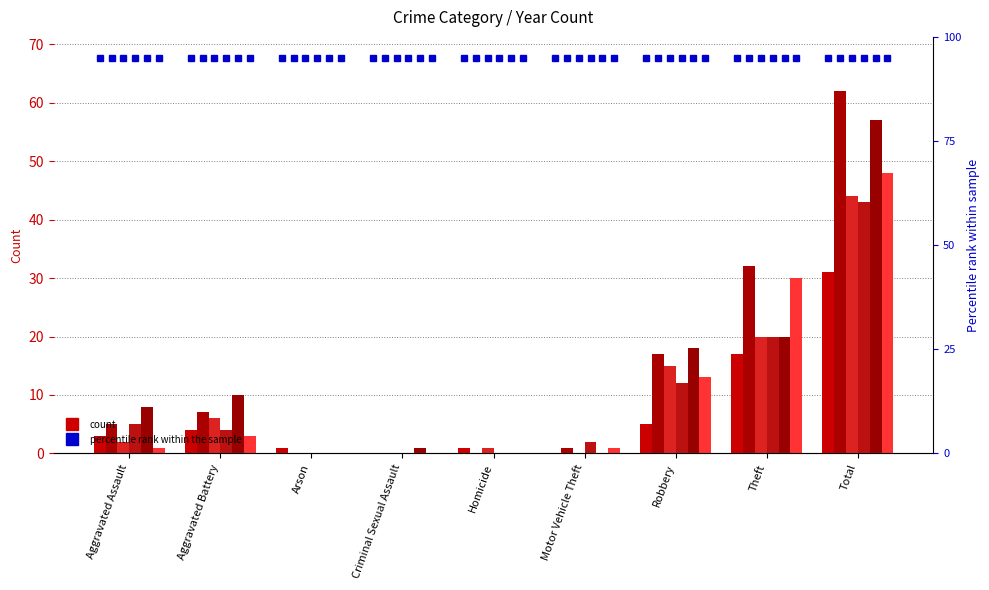

Reading right to left, extract all data points from this chart.

2021: 31	17	5	0	1	0	1	4	3
2017: 62	32	17	1	0	0	0	7	5
2022: 44	20	15	0	1	0	0	6	2
2023: 43	20	12	2	0	0	0	4	5
2024: 57	20	18	0	0	1	0	10	8
2018: 48	30	13	1	0	0	0	3	1